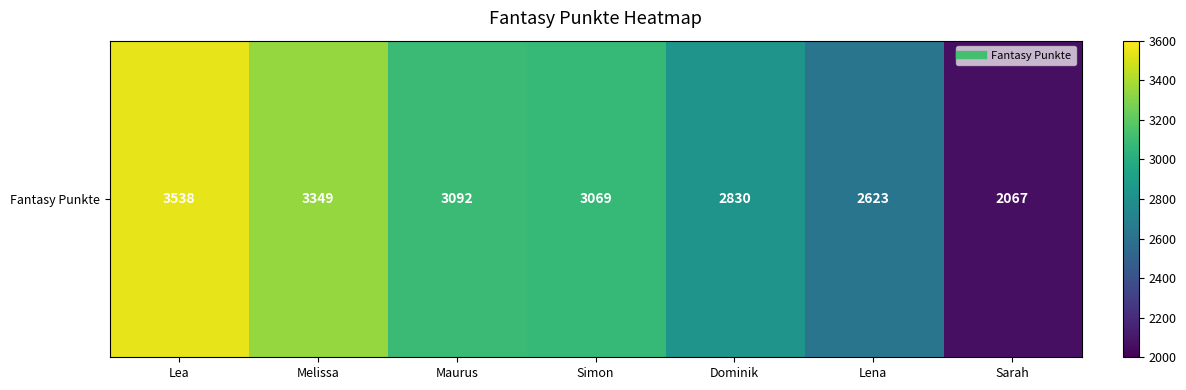

Between Maurus and Melissa, which is larger?

Melissa